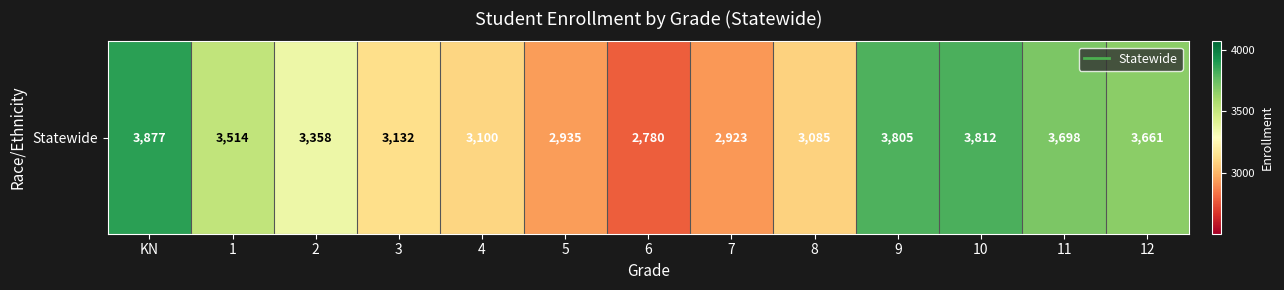

What is the smallest value displayed?

2780